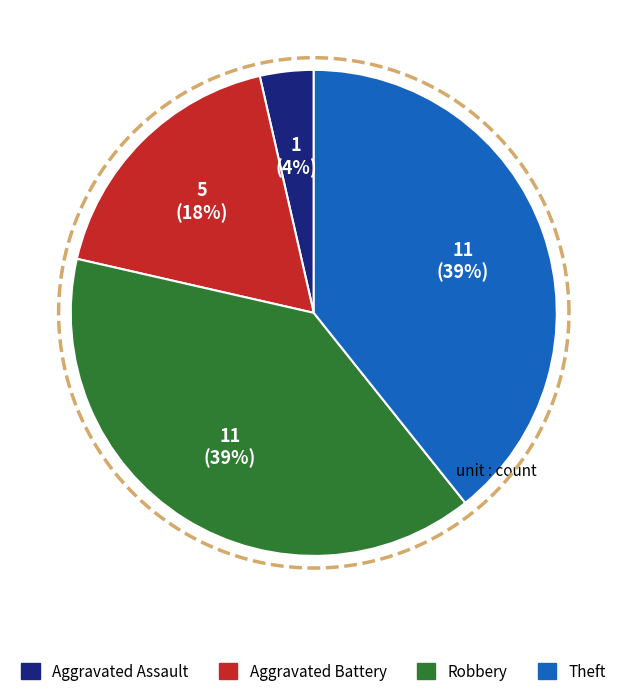

How many slices are in this pie chart?

4